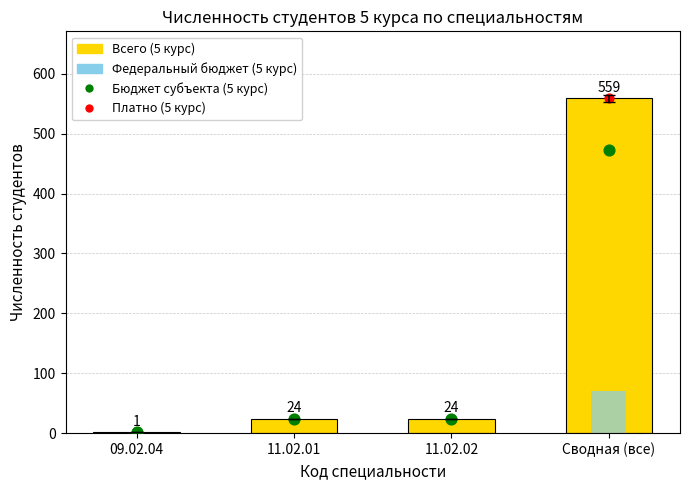

Is the value of Всего (5 курс) at 09.02.04 greater than the value of Федеральный бюджет (5 курс) at 09.02.04?

Yes